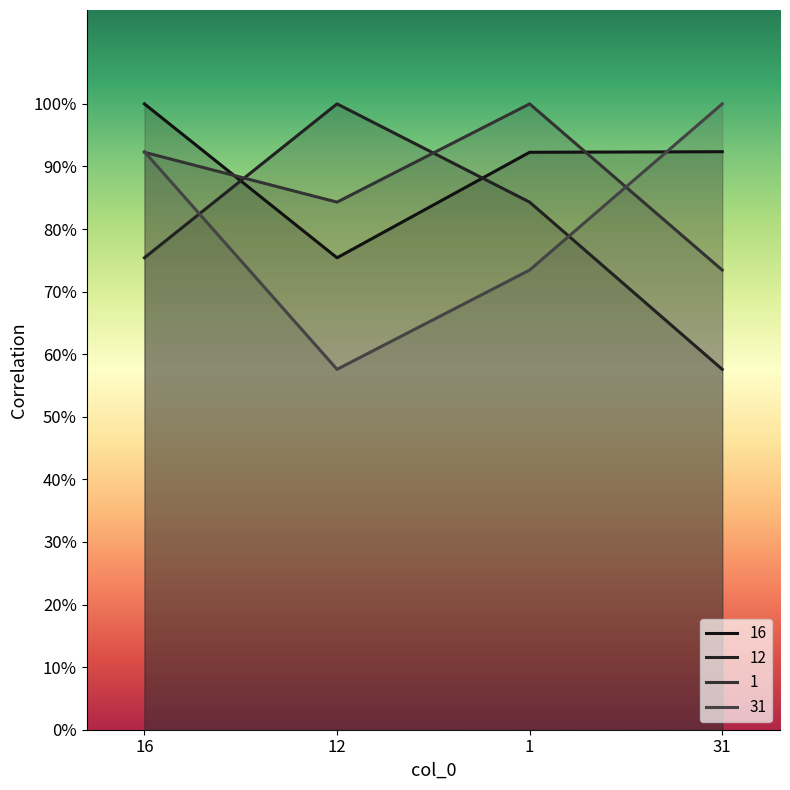

How many lines are shown in the chart?

4